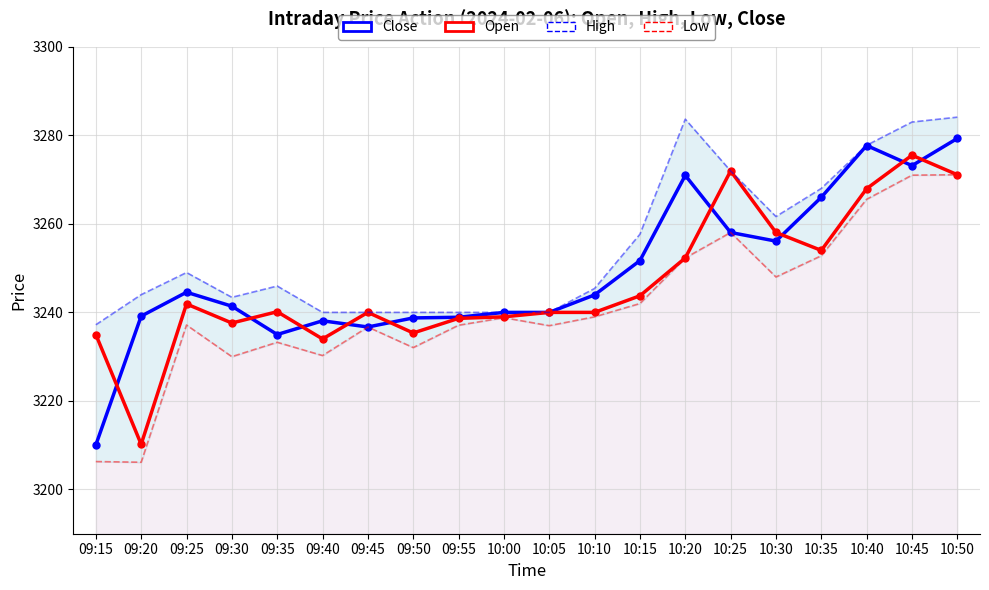

Reading right to left, transcribe all the data shown in this chart.

Close: 10:50=3279.3	10:45=3273.2	10:40=3277.7	10:35=3266.0	10:30=3256.1	10:25=3258.1	10:20=3270.9	10:15=3251.7	10:10=3243.9	10:05=3240.0	10:00=3240.0	09:55=3238.9	09:50=3238.8	09:45=3236.7	09:40=3238.1	09:35=3235.0	09:30=3241.4	09:25=3244.6	09:20=3239.2	09:15=3210.1
Open: 10:50=3271.1	10:45=3275.5	10:40=3267.9	10:35=3254.0	10:30=3258.1	10:25=3271.9	10:20=3252.3	10:15=3243.8	10:10=3240.0	10:05=3240.0	10:00=3239.0	09:55=3238.7	09:50=3235.3	09:45=3240.0	09:40=3234.0	09:35=3240.2	09:30=3237.6	09:25=3241.9	09:20=3210.2	09:15=3235.0
High: 10:50=3284.1	10:45=3283.0	10:40=3277.8	10:35=3268.0	10:30=3261.7	10:25=3271.9	10:20=3283.7	10:15=3257.7	10:10=3245.4	10:05=3240.0	10:00=3240.0	09:55=3240.0	09:50=3240.0	09:45=3240.0	09:40=3240.0	09:35=3245.9	09:30=3243.4	09:25=3249.0	09:20=3244.0	09:15=3237.2
Low: 10:50=3271.1	10:45=3271.0	10:40=3265.6	10:35=3252.8	10:30=3248.0	10:25=3258.1	10:20=3252.3	10:15=3242.0	10:10=3239.0	10:05=3237.0	10:00=3238.8	09:55=3237.1	09:50=3232.1	09:45=3236.7	09:40=3230.2	09:35=3233.2	09:30=3230.0	09:25=3237.2	09:20=3206.2	09:15=3206.3